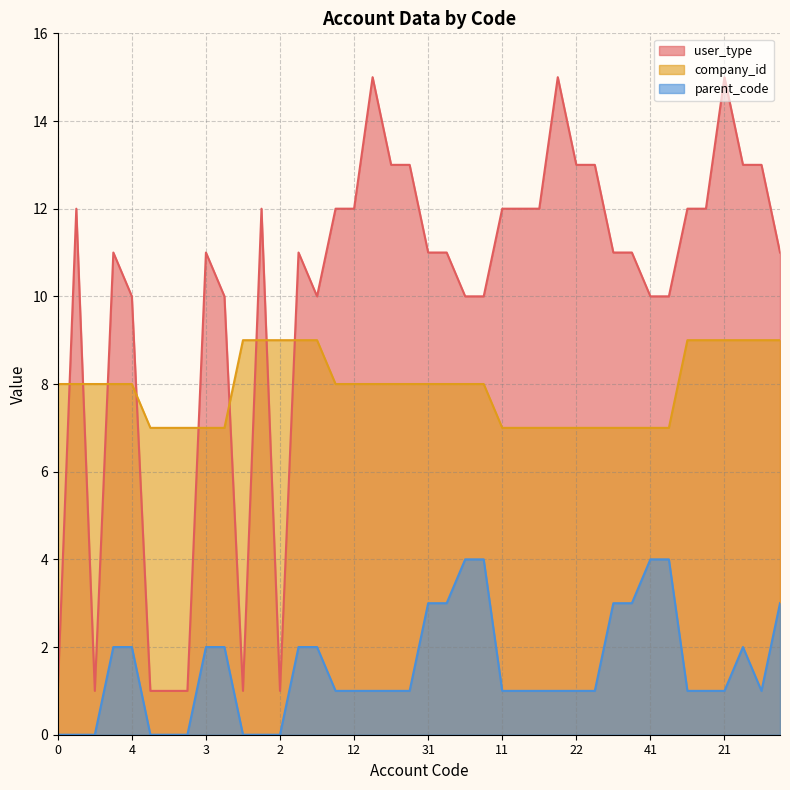

Which series has the widest spread of values?

user_type